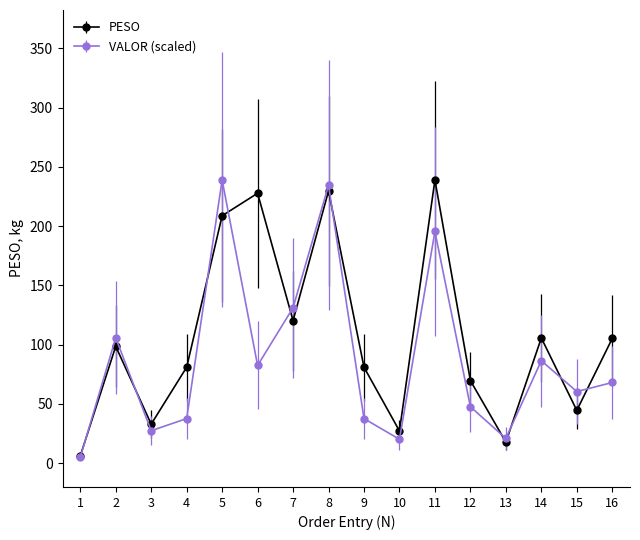

What is the sum of all PESO values?

1695.9